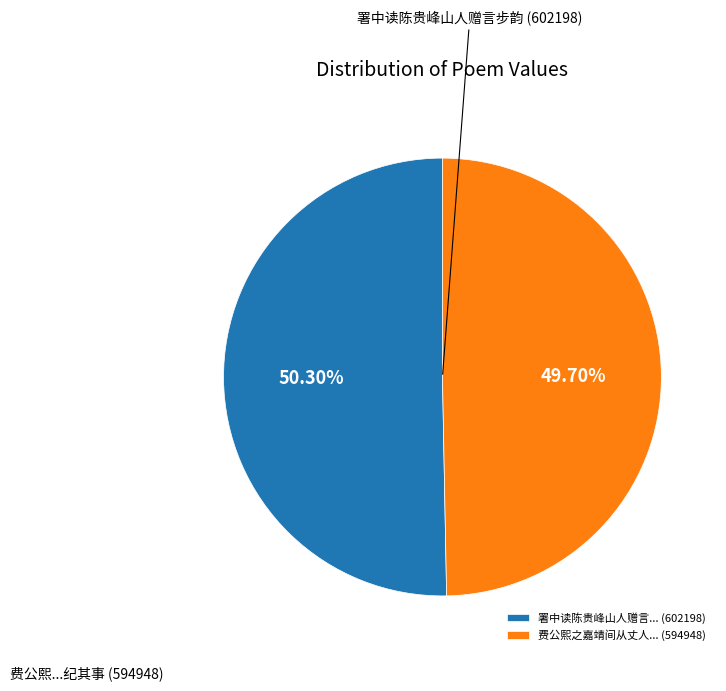

Combined, do 署中读陈贵峰山人赠言... (602198) and 费公熙之嘉靖间从丈人... (594948) account for over 50%?

Yes